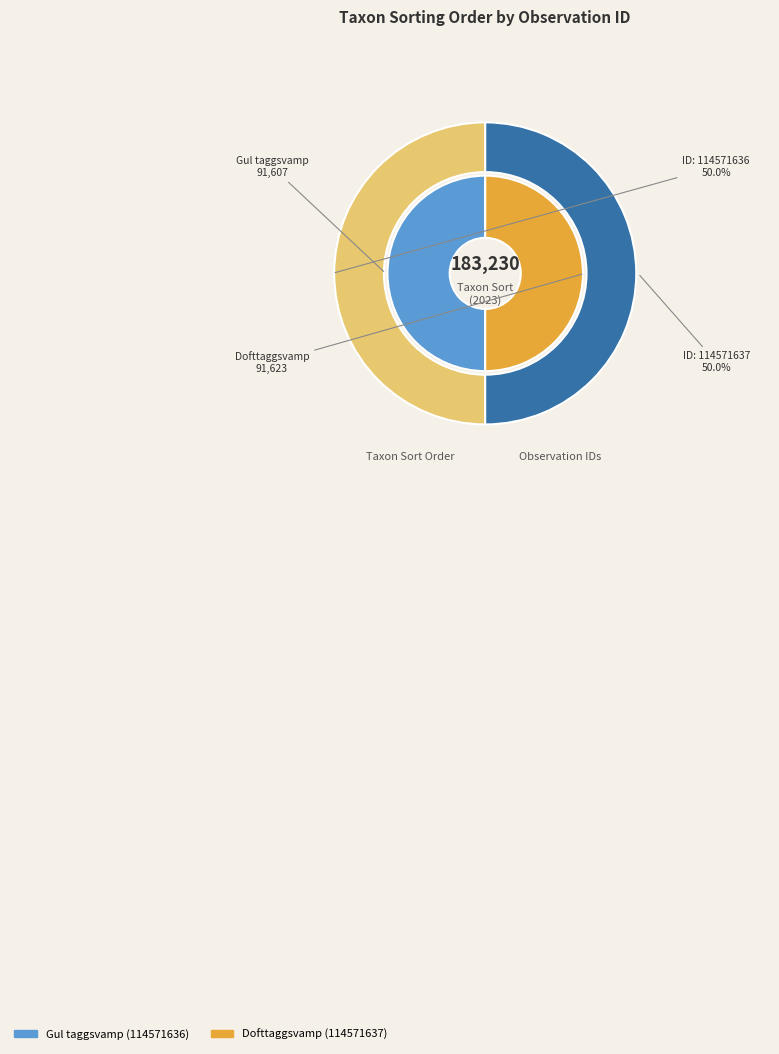

Which slice is the largest?

114571637